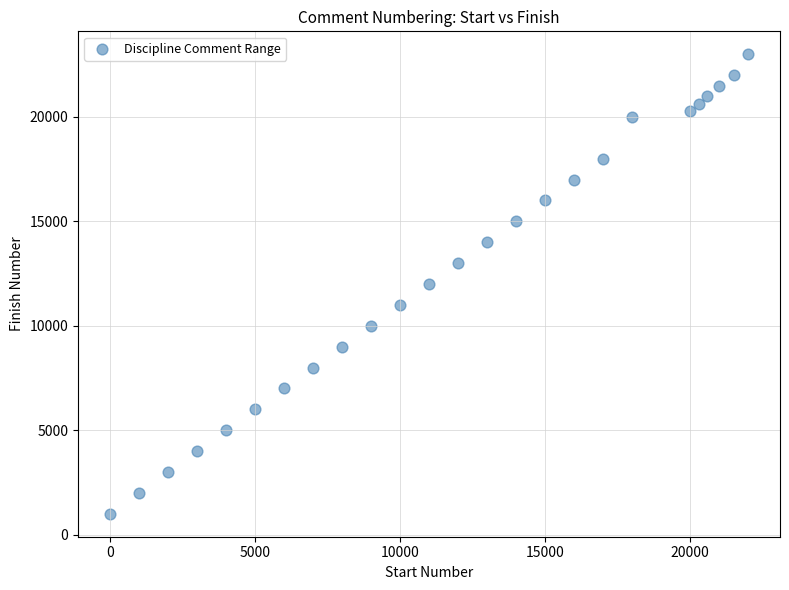

What is the range of Y values (max minus min)?

22000